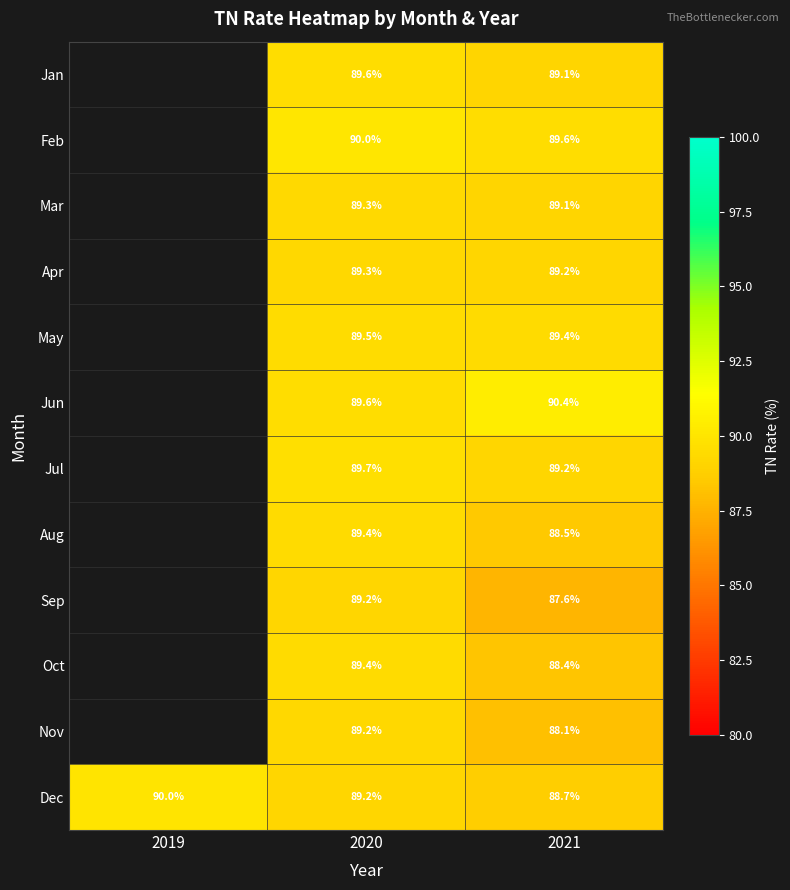

Is the value of Nov at 2020 greater than the value of Jun at 2020?

No